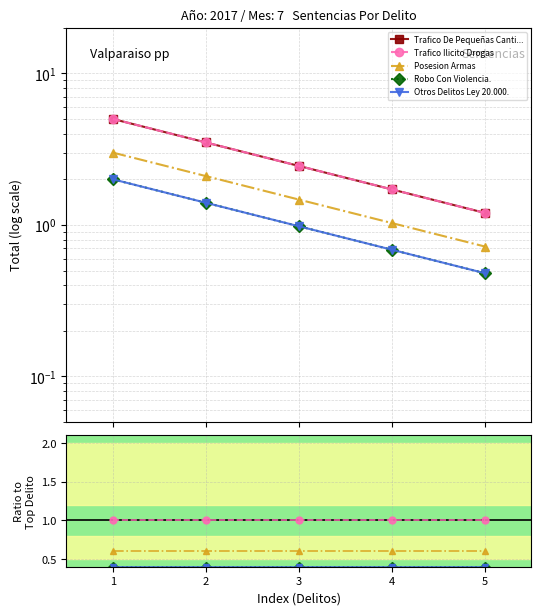

What are all the series names shown in the legend?

Trafico De Pequeñas Canti..., Trafico Ilicito Drogas, Posesion Armas, Robo Con Violencia., Otros Delitos Ley 20.000.